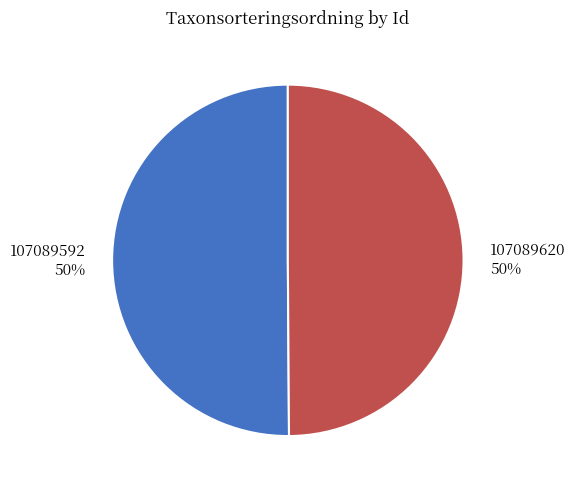

True or false: 107089620 accounts for 39% of the total.

False